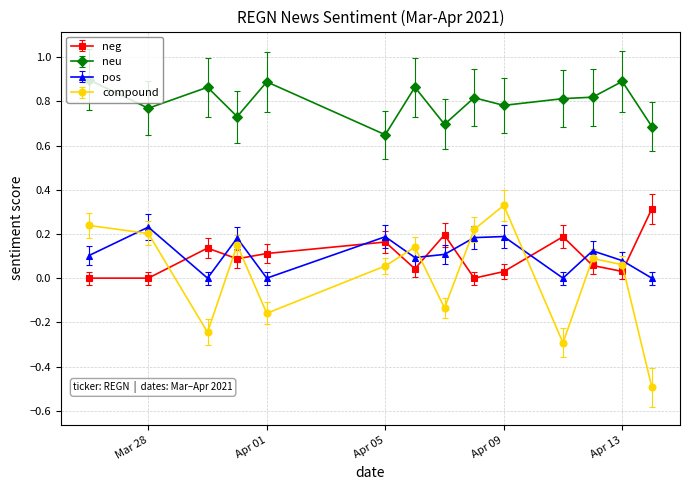

List the series in order of their peak value, highest first.

neu, compound, neg, pos